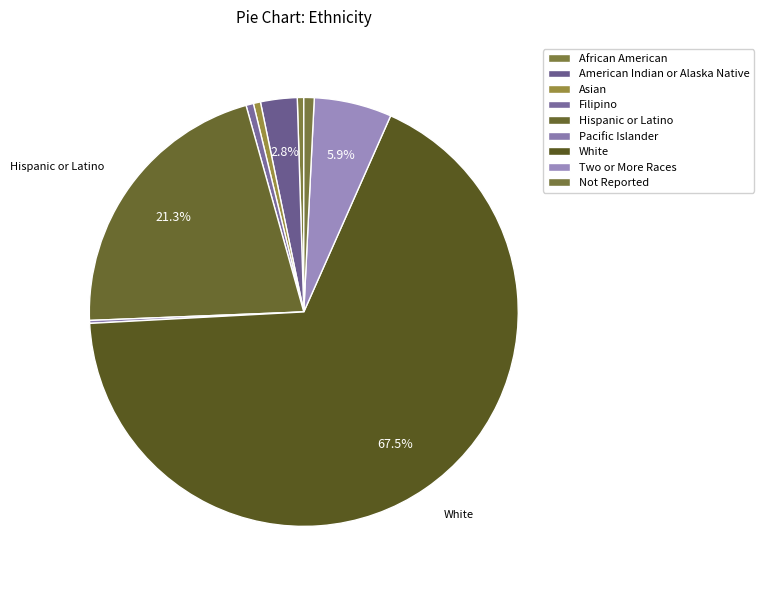

Does White account for over 50% of the chart?

Yes